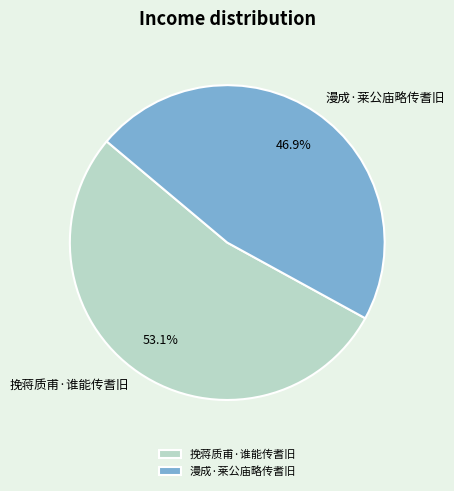

Between 漫成·莱公庙略传耆旧 and 挽蒋质甫·谁能传耆旧, which is larger?

挽蒋质甫·谁能传耆旧